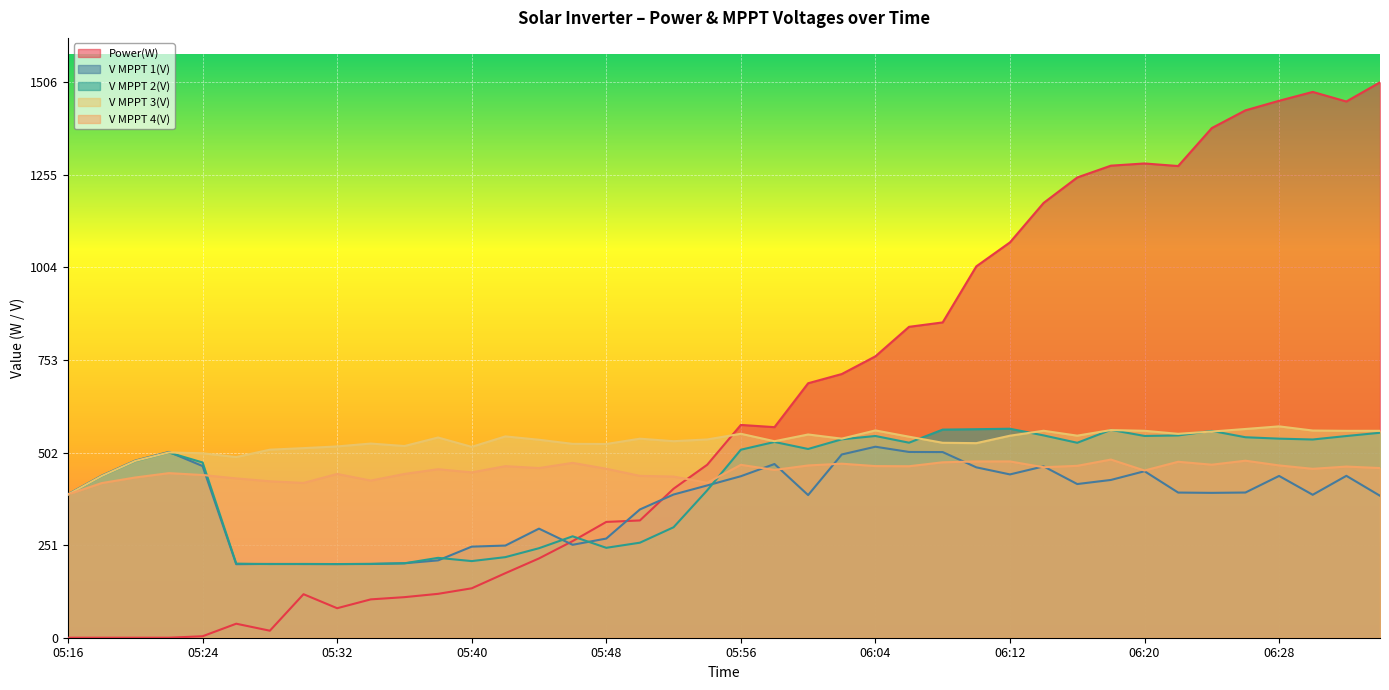

Reading left to right, transcribe all the data shown in this chart.

Power(W): 0.0	0.0	0.0	0.0	4.0	38.0	19.0	118.0	80.0	104.0	110.0	119.0	134.0	175.0	215.0	262.0	314.0	318.0	404.0	469.0	577.0	571.0	690.0	715.0	763.0	843.0	855.0	1007.0	1072.0	1179.0	1248.0	1280.0	1286.0	1279.0	1382.0	1430.0	1456.0	1480.0	1454.0	1506.0
V MPPT 1(V): 389.1	439.4	480.4	503.8	465.5	199.4	200.1	199.7	199.7	199.9	201.9	209.7	247.0	249.9	295.8	252.0	268.9	347.8	388.3	412.9	437.9	471.0	386.8	496.9	517.9	503.7	503.4	462.0	442.8	464.6	416.7	427.8	451.5	393.6	392.8	393.7	438.7	387.6	439.0	384.9
V MPPT 2(V): 388.0	438.0	478.8	502.1	475.2	200.9	199.7	200.1	199.7	200.3	201.8	216.6	207.8	218.5	242.7	275.0	243.8	257.7	299.5	399.6	509.8	530.8	511.8	538.0	547.0	528.8	564.3	565.4	566.7	548.6	528.6	563.6	547.1	548.5	560.8	543.6	539.8	537.5	546.9	555.8
V MPPT 3(V): 388.4	438.4	479.4	502.4	500.1	489.9	509.9	514.1	518.7	526.5	519.8	542.9	517.5	545.9	536.8	525.7	525.3	539.7	532.9	537.6	553.0	532.8	551.1	539.8	562.1	545.1	528.6	527.6	547.8	561.2	547.9	563.1	561.1	552.9	559.1	566.0	573.1	561.8	561.0	561.1
V MPPT 4(V): 388.6	419.3	434.5	446.3	441.2	432.0	424.2	419.7	444.1	426.1	444.1	456.9	448.3	465.2	460.1	474.1	458.2	438.9	437.0	420.1	468.8	455.0	467.1	471.9	465.4	465.0	475.7	477.9	478.0	462.3	466.1	483.1	453.4	477.1	469.2	480.0	467.2	458.0	464.1	460.1